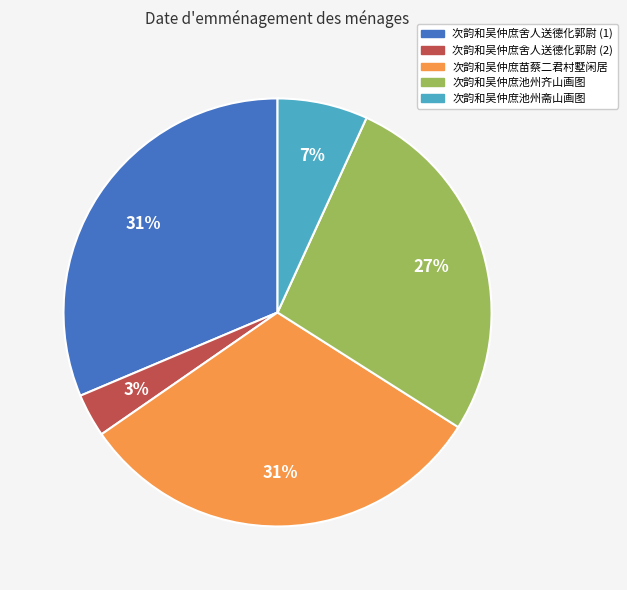

To the nearest percent, what is the average slice percentage?

20%